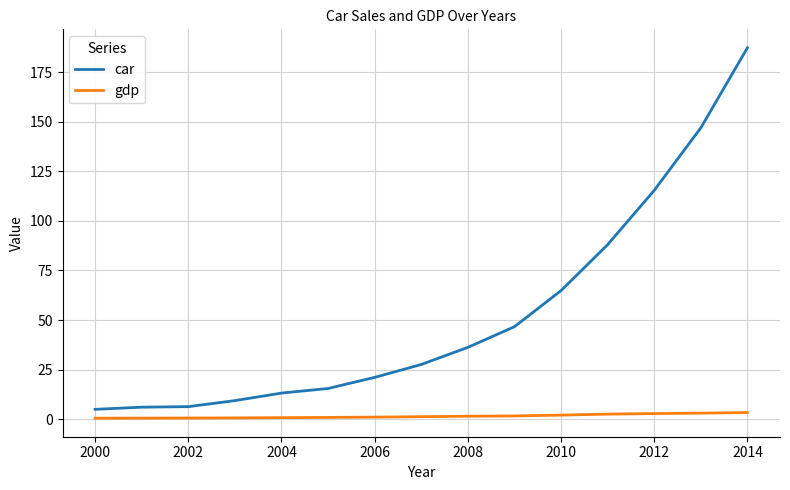

True or false: car and gdp cross at least once.

False